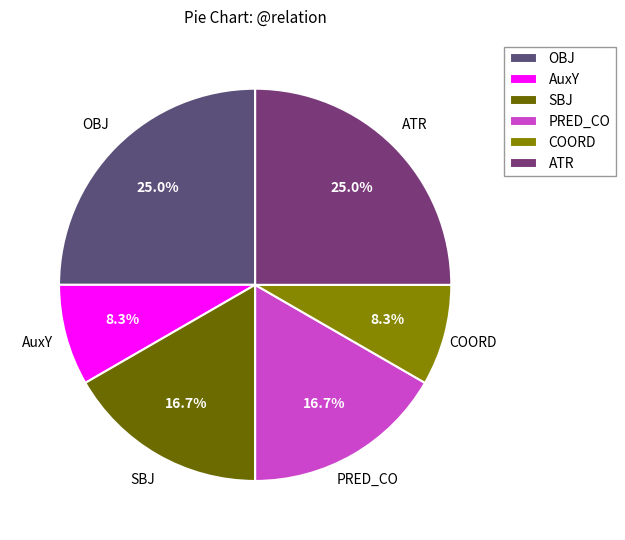

Combined, do SBJ and COORD account for over 50%?

No